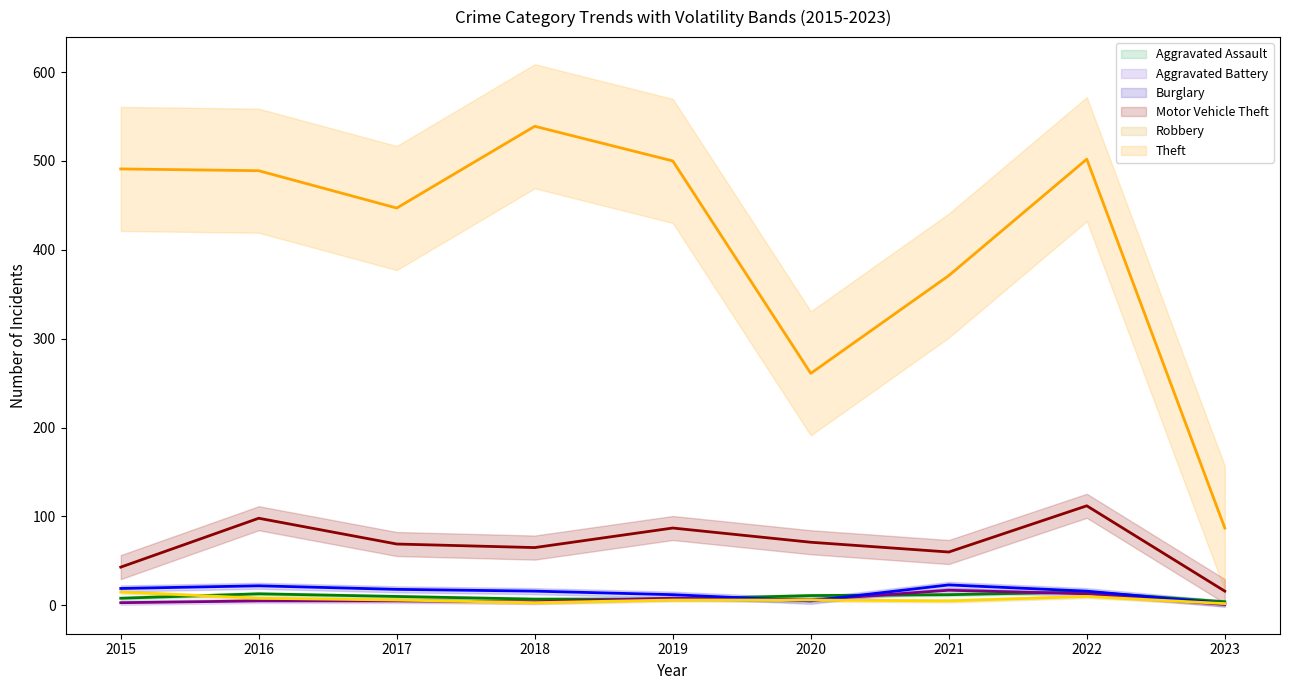

How many data points in Motor Vehicle Theft are less than 69?

4